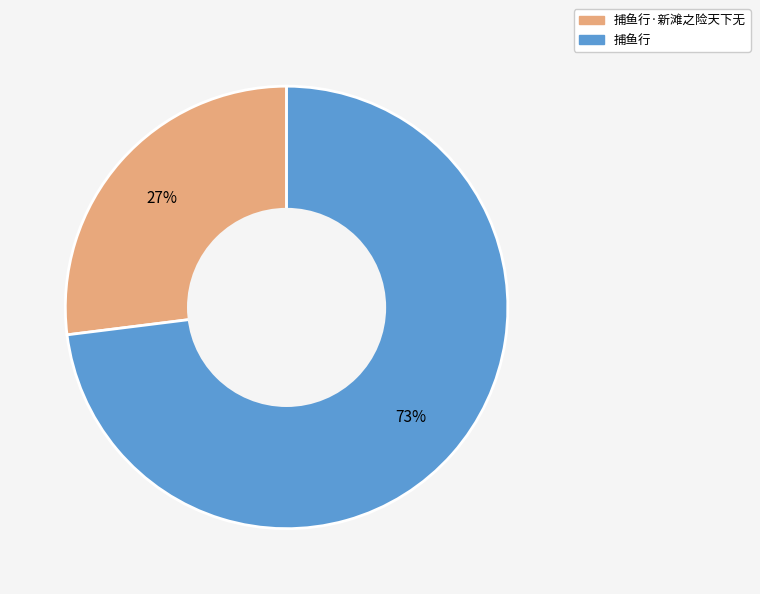

Is there a majority slice in this chart?

Yes